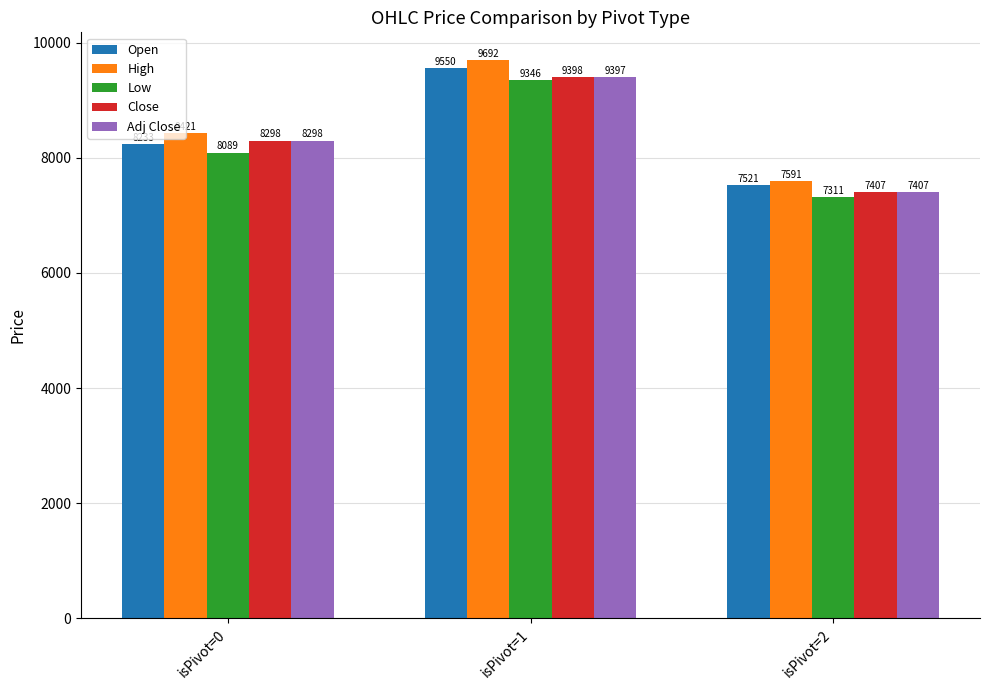

True or false: Adj Close has a value of 11644.3 at isPivot=0.

False